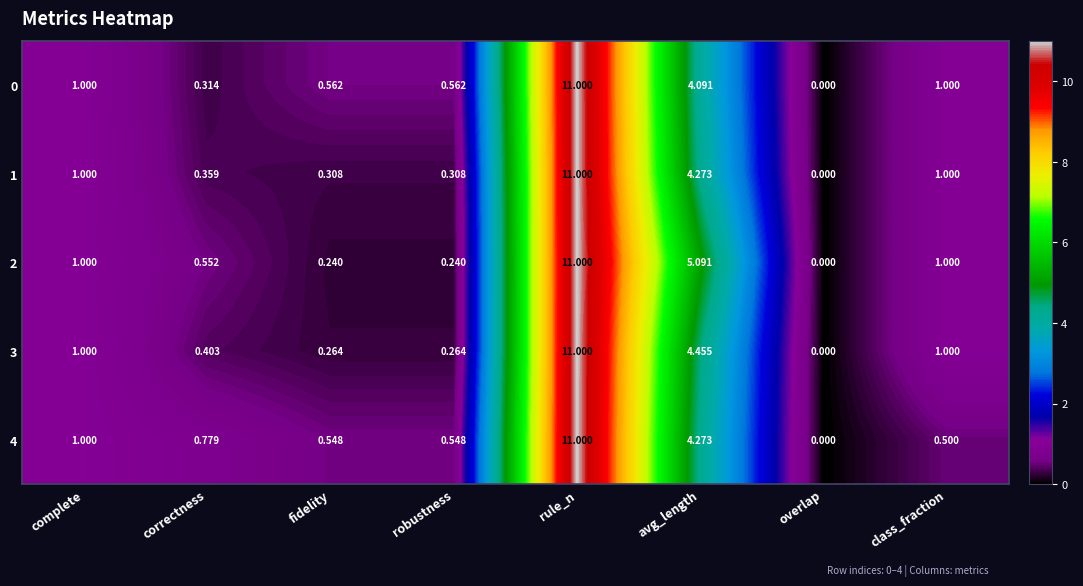

Is the value of 2 at fidelity greater than the value of 1 at overlap?

Yes